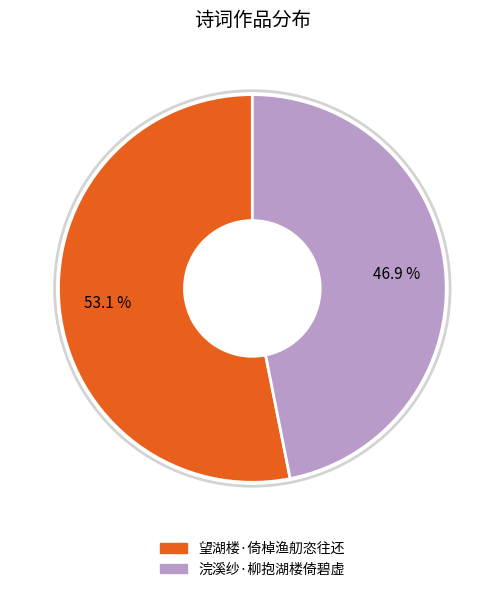

True or false: 浣溪纱·柳抱湖楼倚碧虚 accounts for 55% of the total.

False